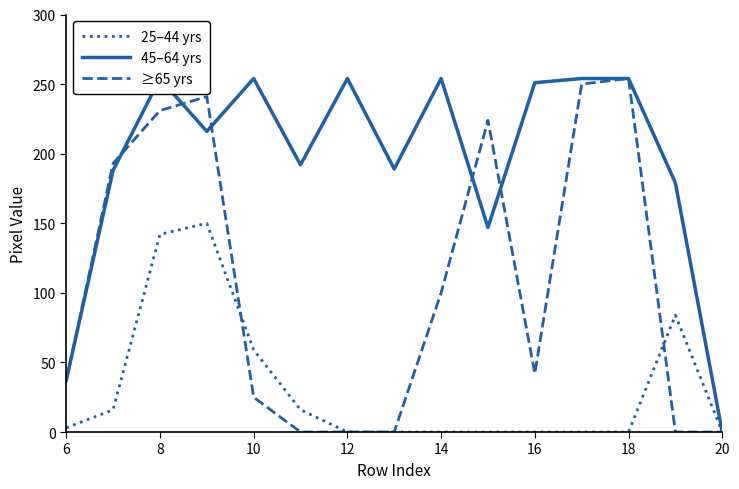

The value of 25–44 yrs at 14 is -97. True or false?

False